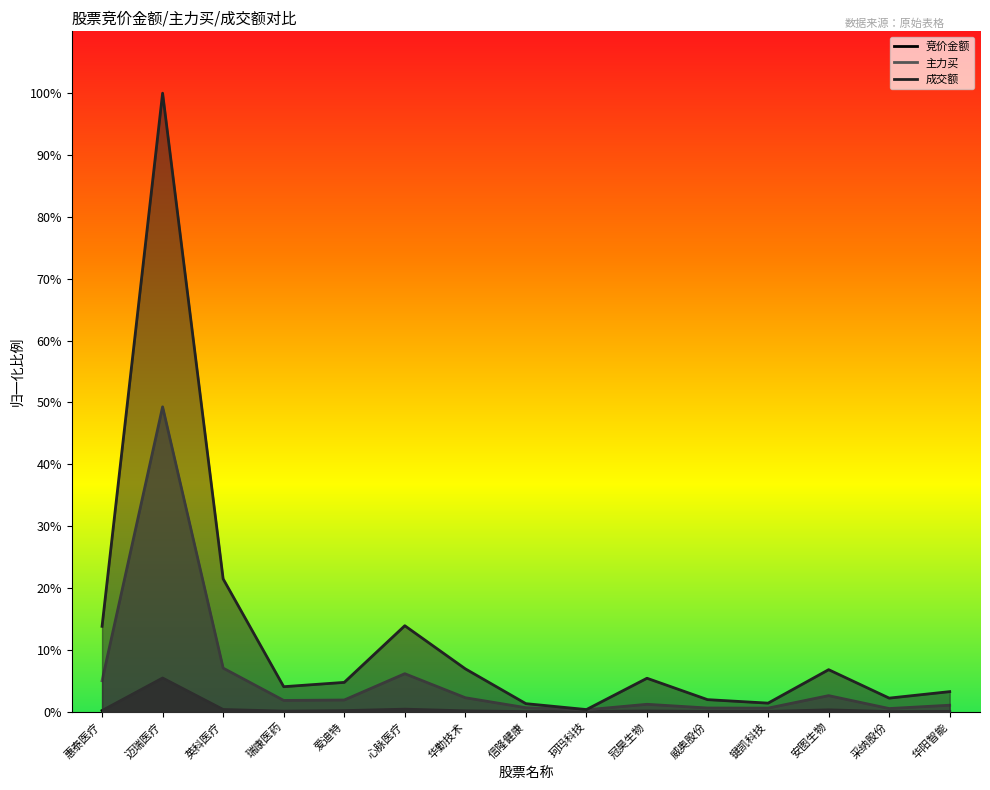

What is the sum of all 主力买 values?

0.8